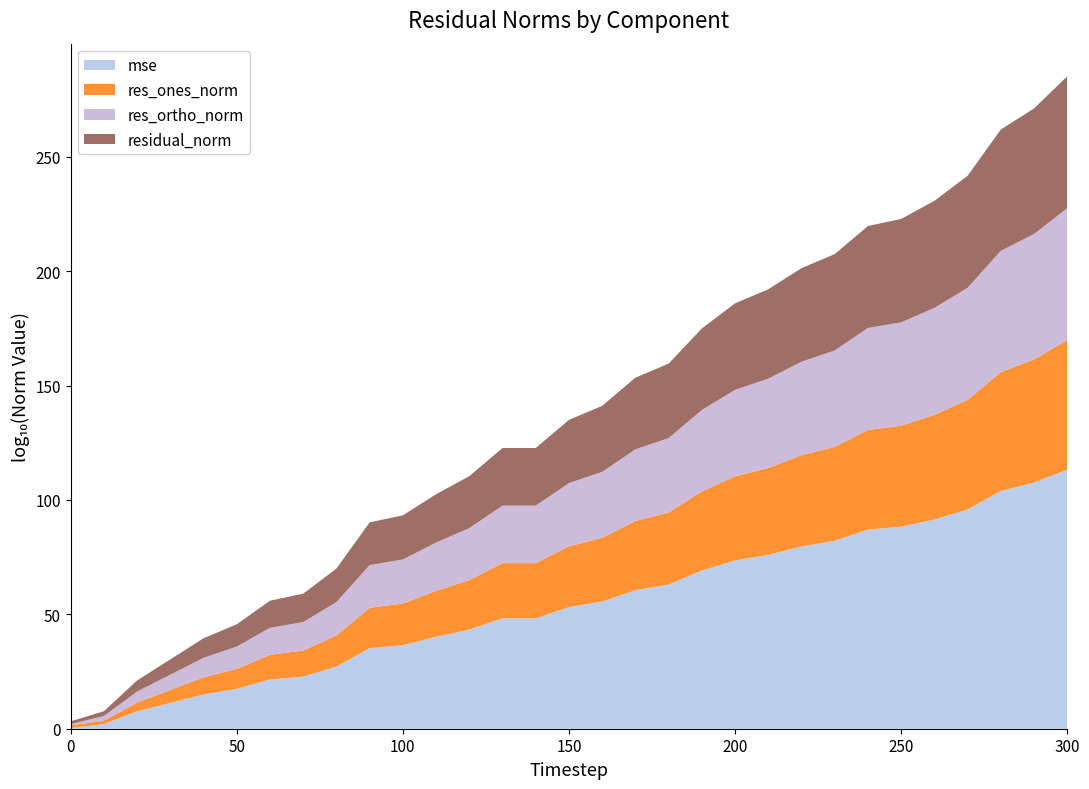

The value of mse at 200 is 30.4. True or false?

False